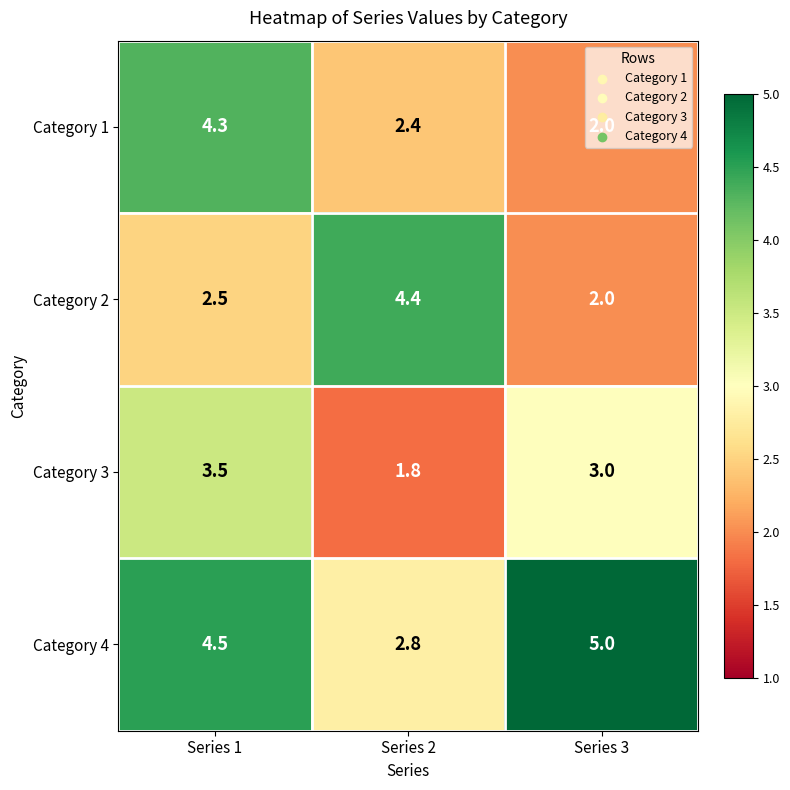

At how many categories does at least one series exceed 4?

3